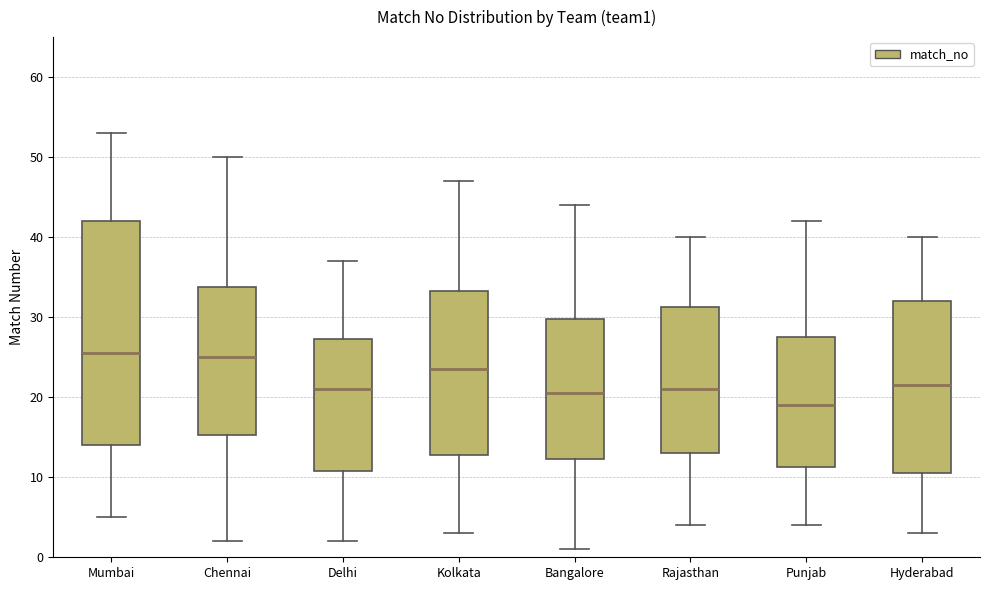

Which box is the tallest, from its lower edge to its upper edge?

Mumbai